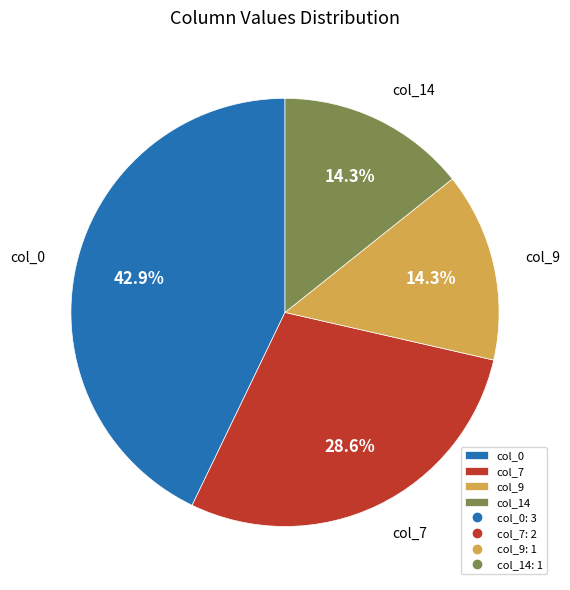

Is there any slice that represents more than half of the pie?

No